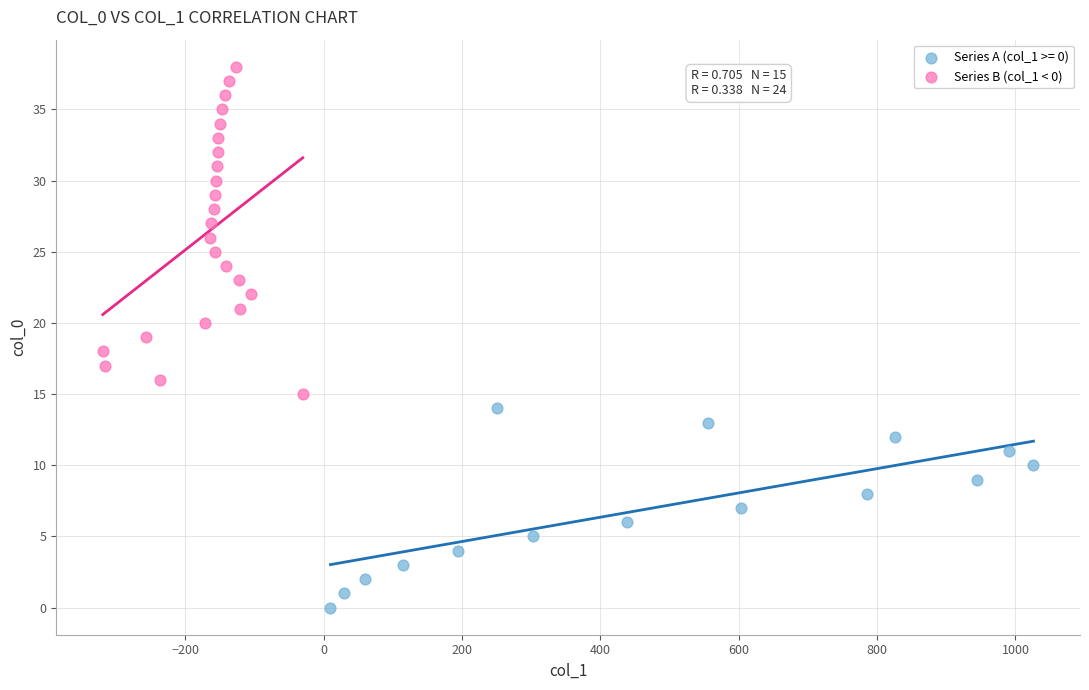

Which series has the largest Y range (max minus min)?

Series B (col_1 < 0)